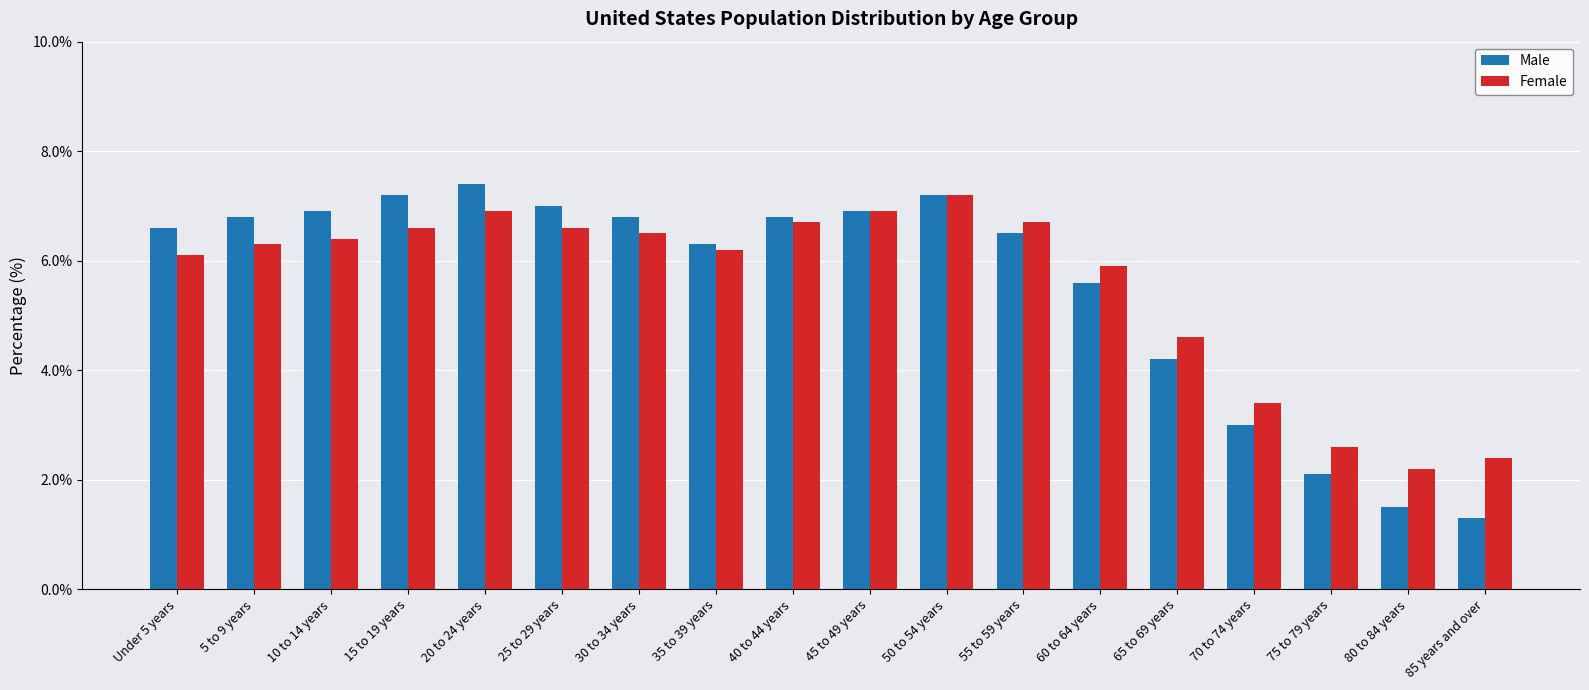

What is the total value across all series at 35 to 39 years?

12.5